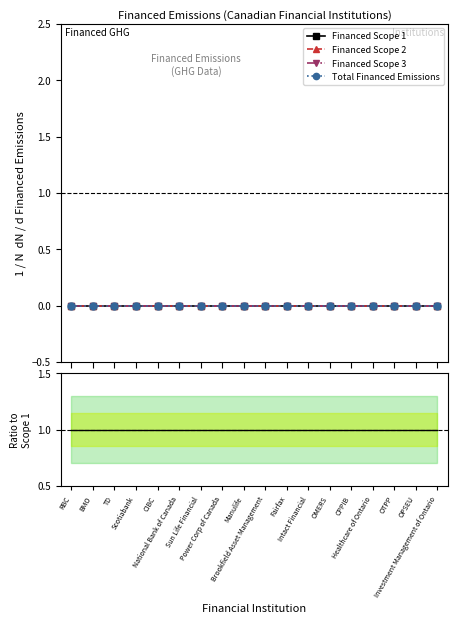

Does the chart have visible grid lines?

No